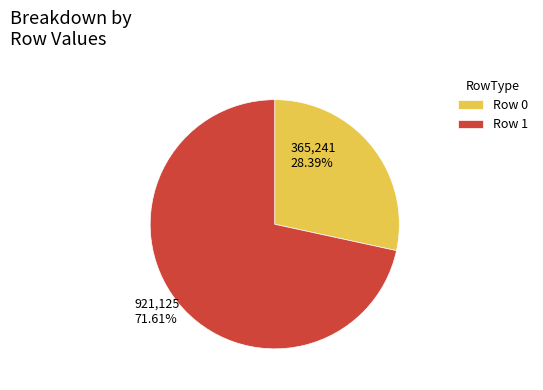

Is the sum of Row 1 and Row 0 greater than half?

Yes